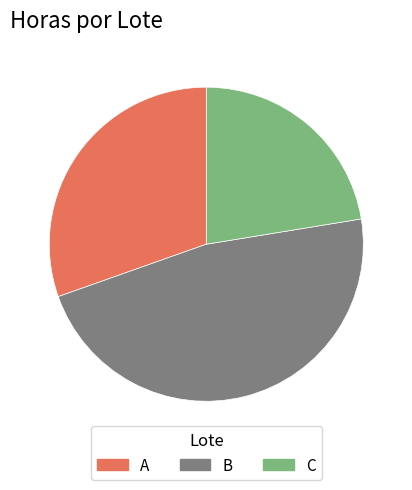

How many segments does this pie chart have?

3